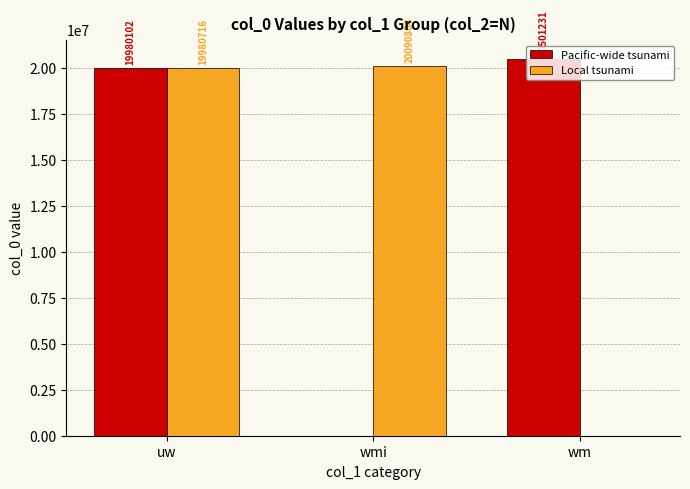

What is the maximum value shown in the chart?

20501231